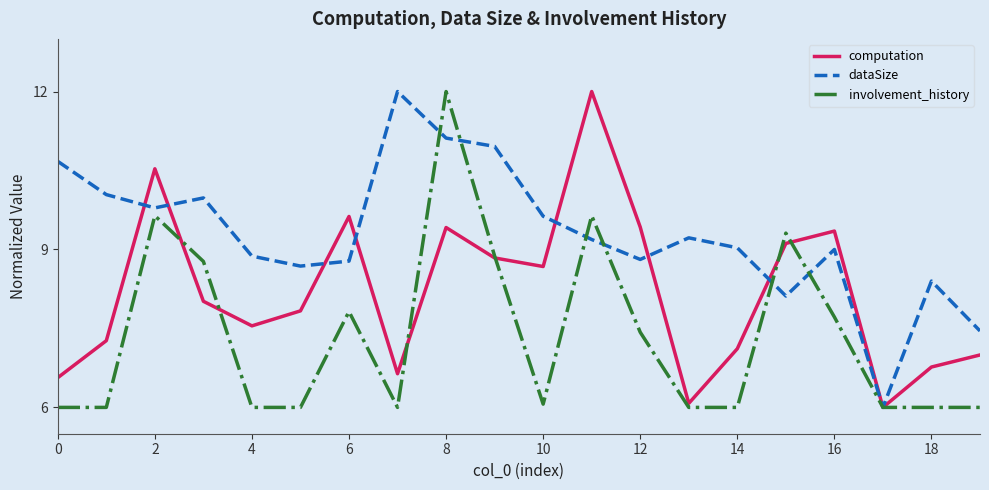

Rank the series by their average value, from highest to lowest.

dataSize, computation, involvement_history